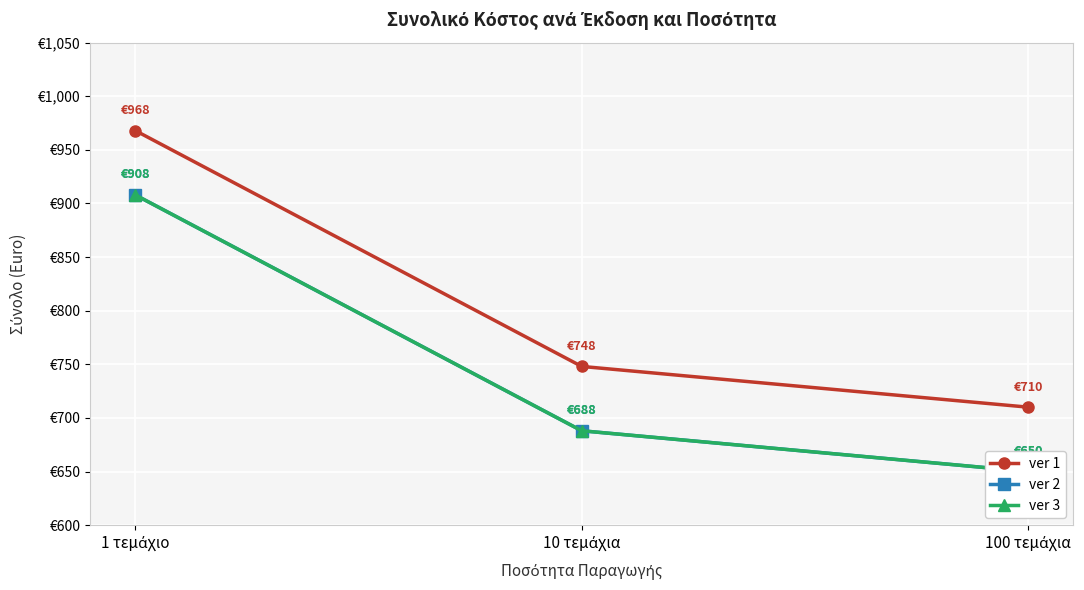

Which series has the largest range (max minus min)?

ver 1